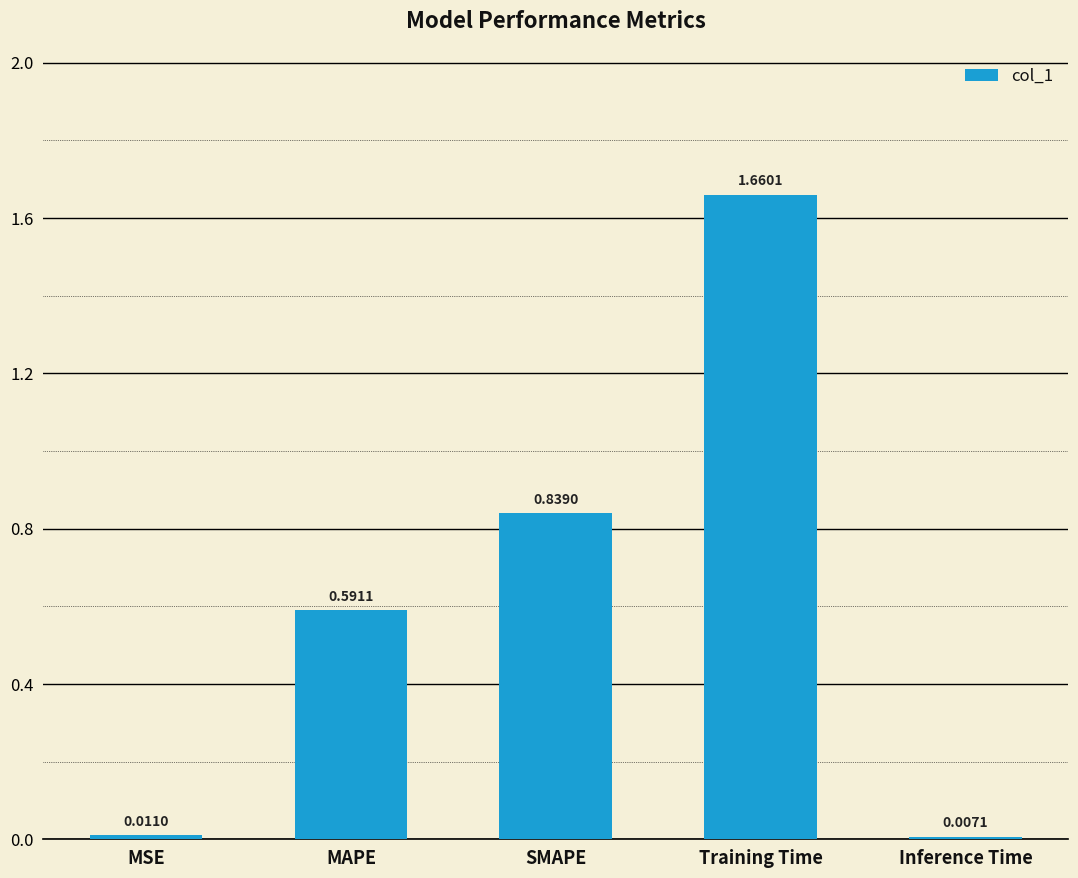

Which category has the lowest value across all series?

Inference Time